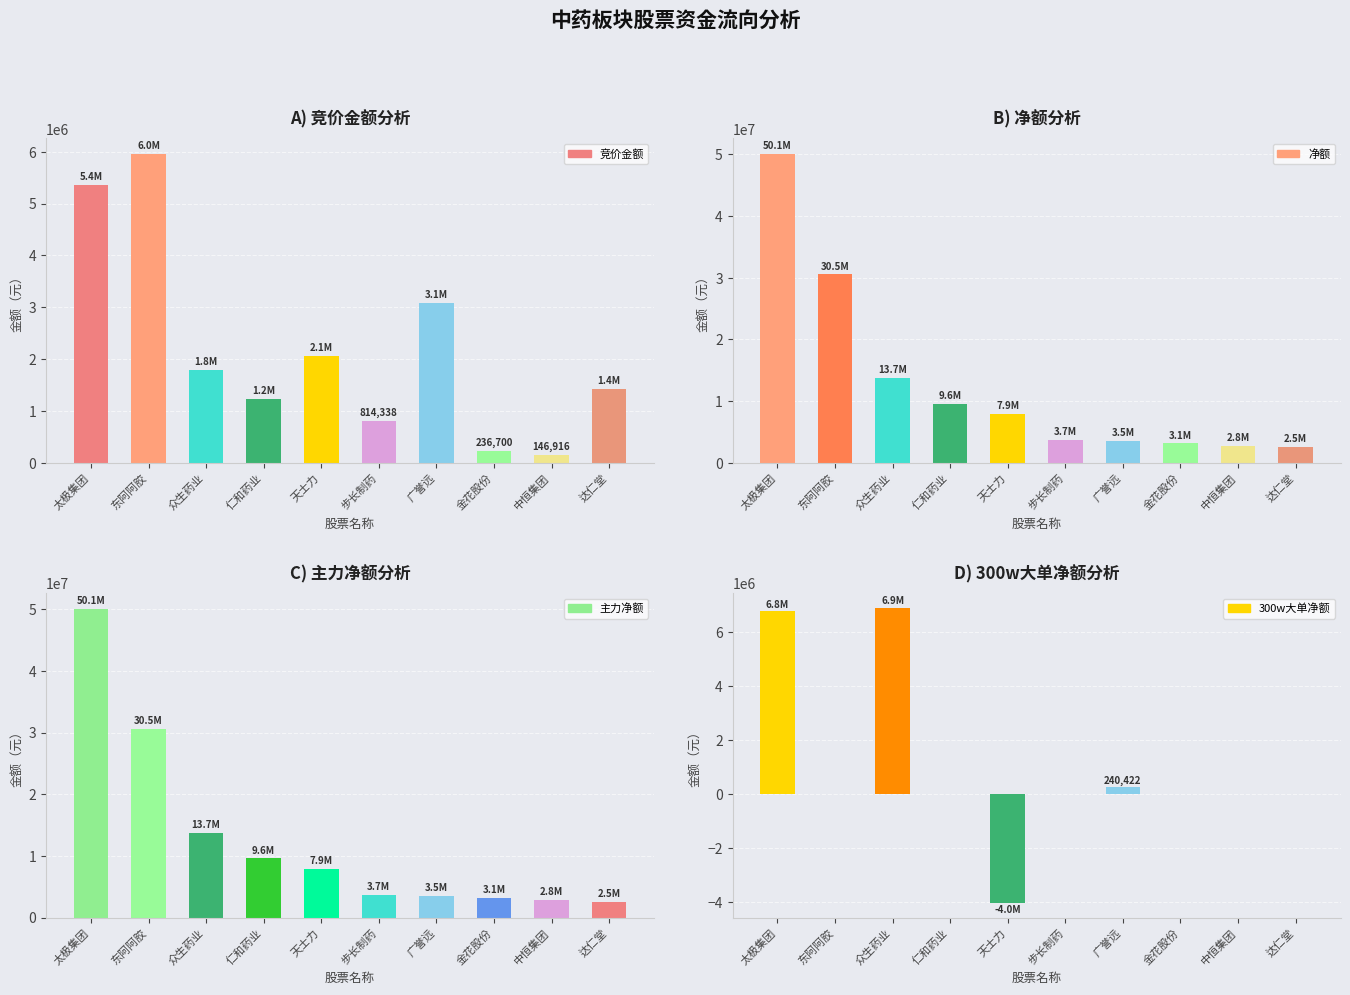

Which category has the lowest value across all series?

天士力